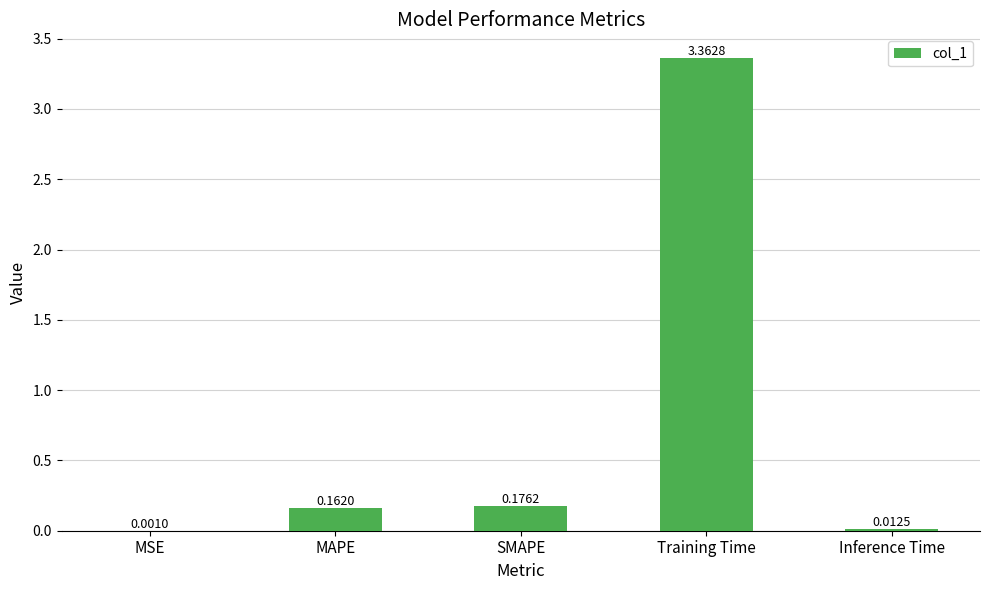

What is the sum of the values at MAPE and SMAPE?

0.3